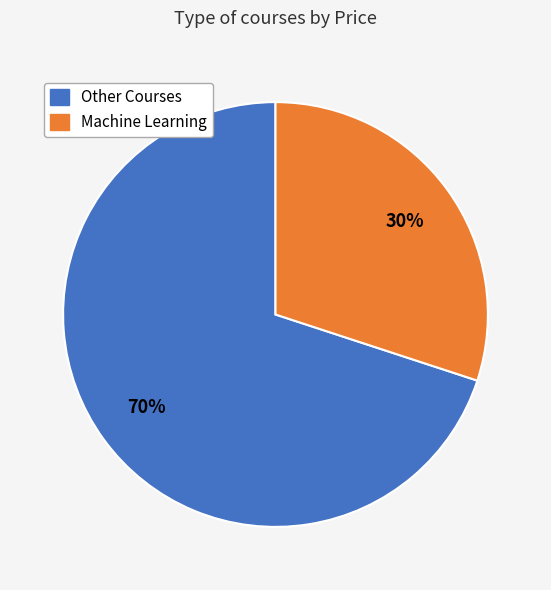

Is there a majority slice in this chart?

Yes